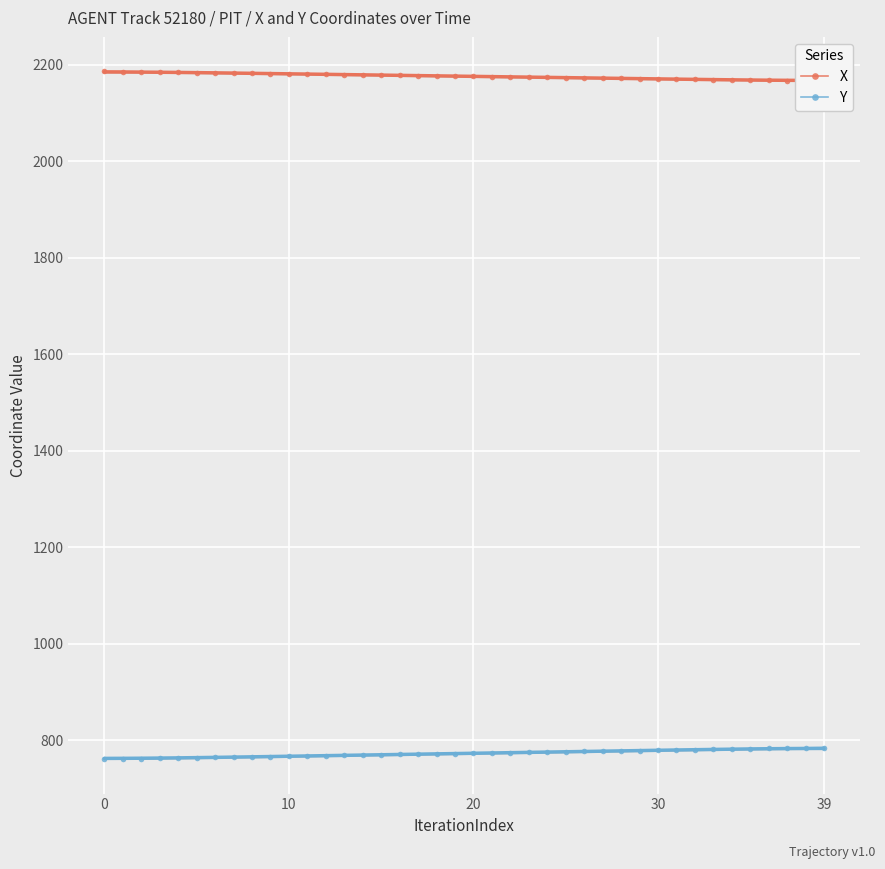

Reading left to right, extract all data points from this chart.

X: 2186.6	2186.1	2185.6	2185.1	2184.5	2184.0	2183.5	2182.9	2182.4	2181.9	2181.4	2180.8	2180.3	2179.8	2179.2	2178.7	2178.2	2177.7	2177.1	2176.6	2176.1	2175.6	2175.0	2174.5	2174.0	2173.5	2172.9	2172.4	2171.9	2171.4	2170.8	2170.3	2169.8	2169.3	2168.8	2168.2	2167.7	2167.2	2166.7	2166.2
Y: 760.7	761.3	761.9	762.5	763.1	763.7	764.3	765.0	765.6	766.2	766.8	767.4	768.0	768.6	769.3	769.9	770.5	771.1	771.7	772.4	773.0	773.6	774.2	774.8	775.4	776.1	776.7	777.3	777.9	778.6	779.2	779.8	780.4	781.0	781.7	782.3	782.9	783.5	784.2	784.8